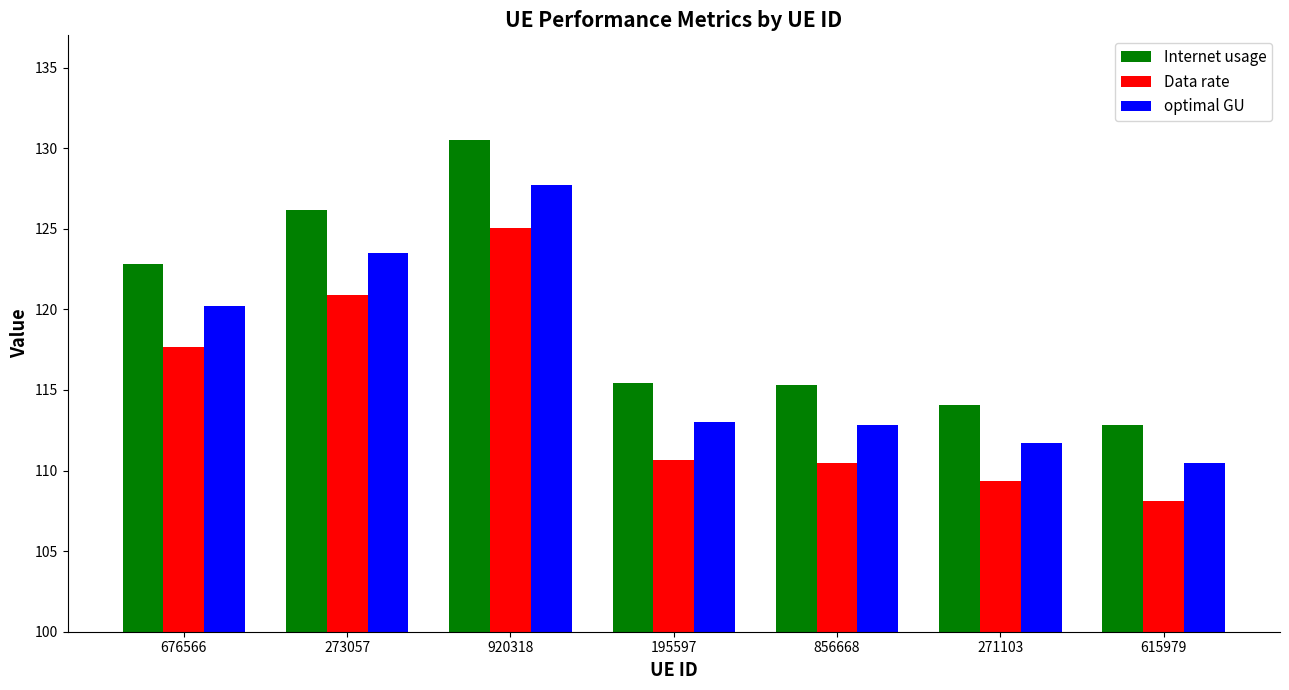

Read the optimal GU value at 615979.

110.5